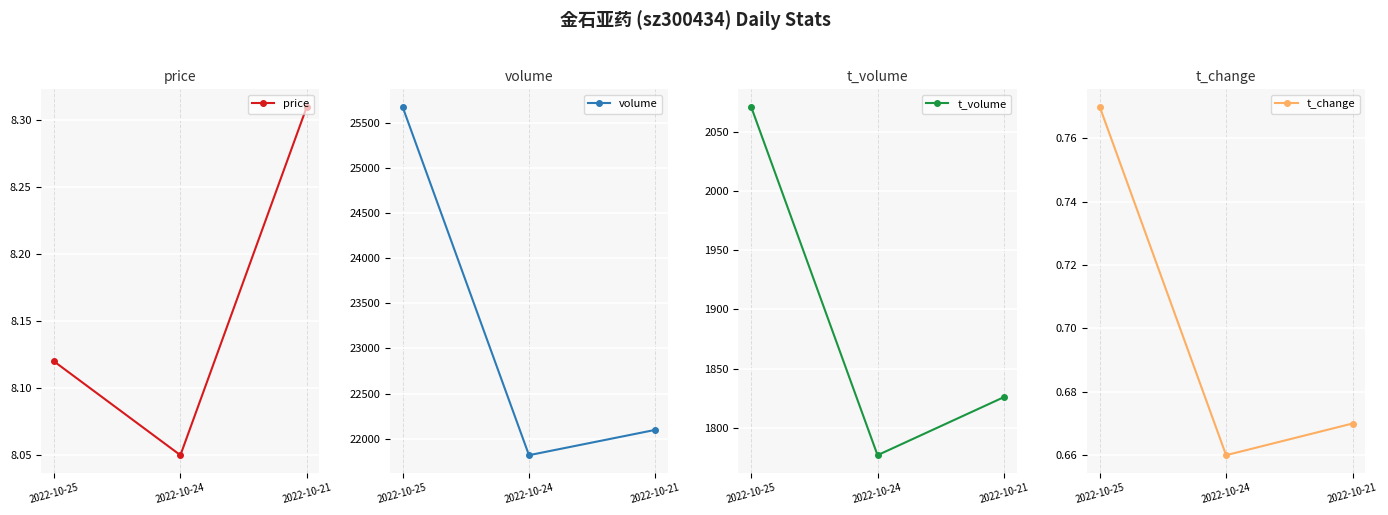

What is the average value of the t_change series?

0.7